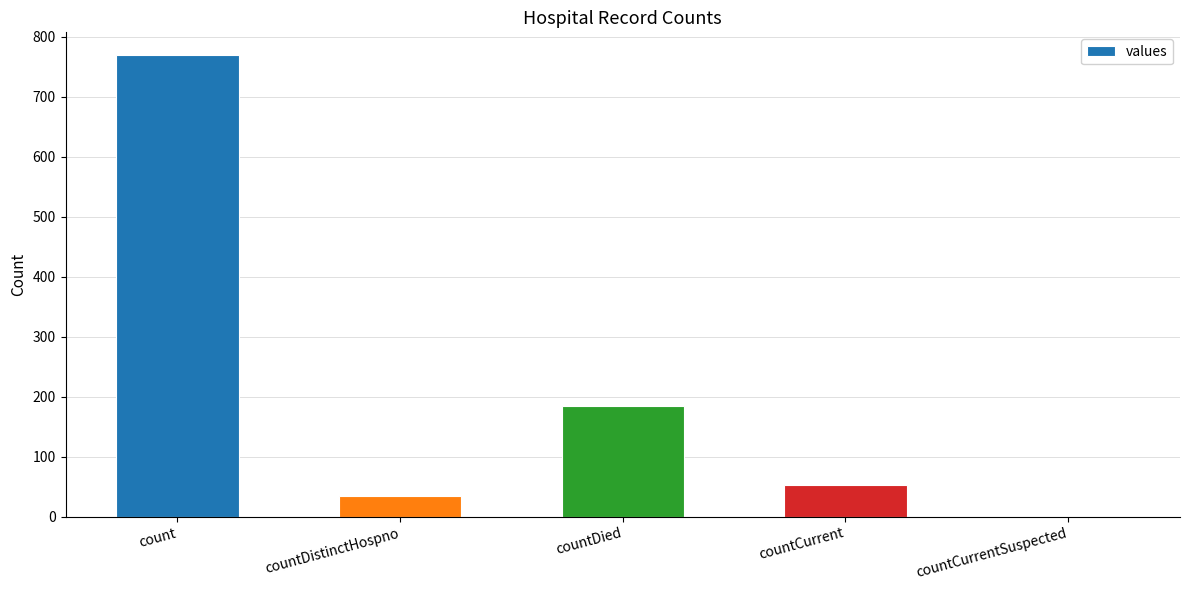

Reading right to left, list all the values displayed in this chart.

0	52	184	34	769